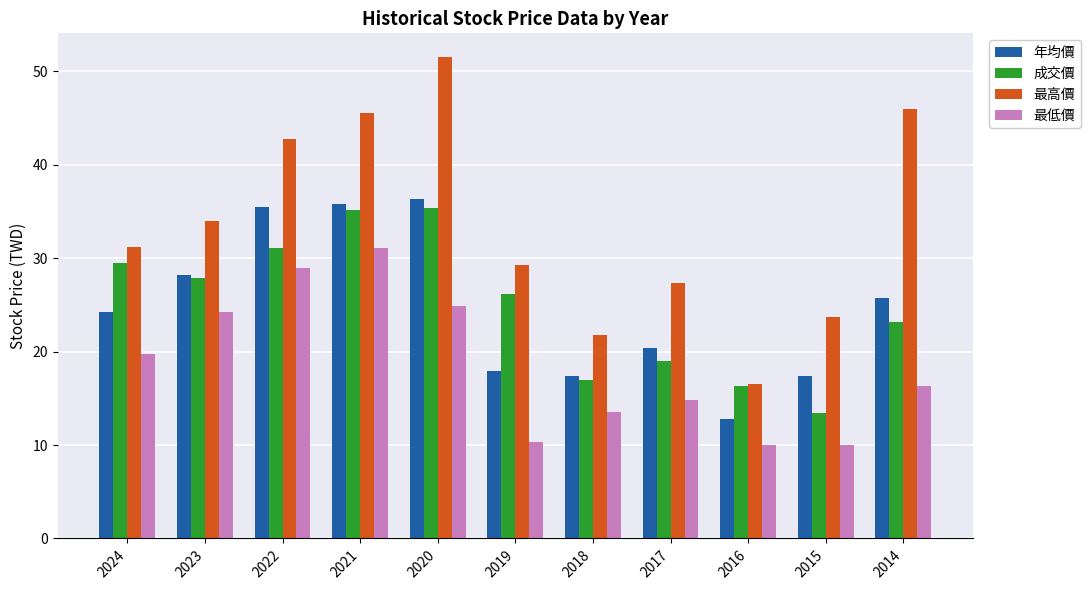

How many categories are shown in the chart?

11